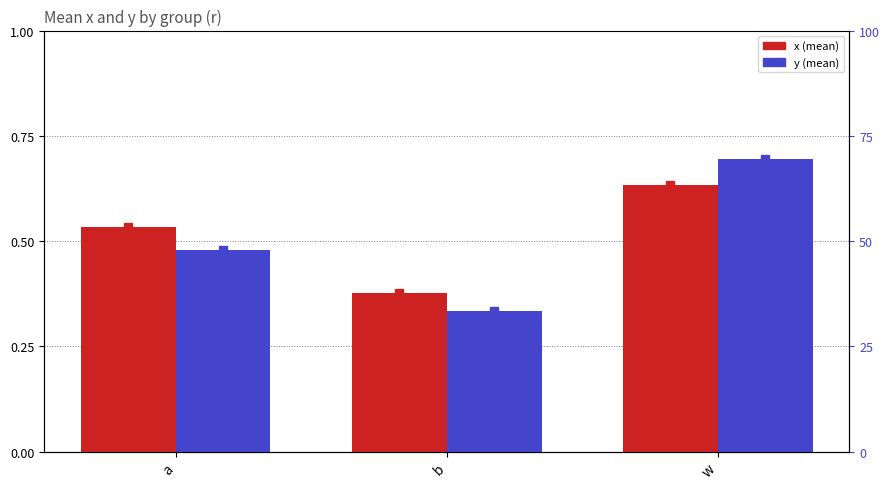

Is it true that x equals 0.4 at b?

True